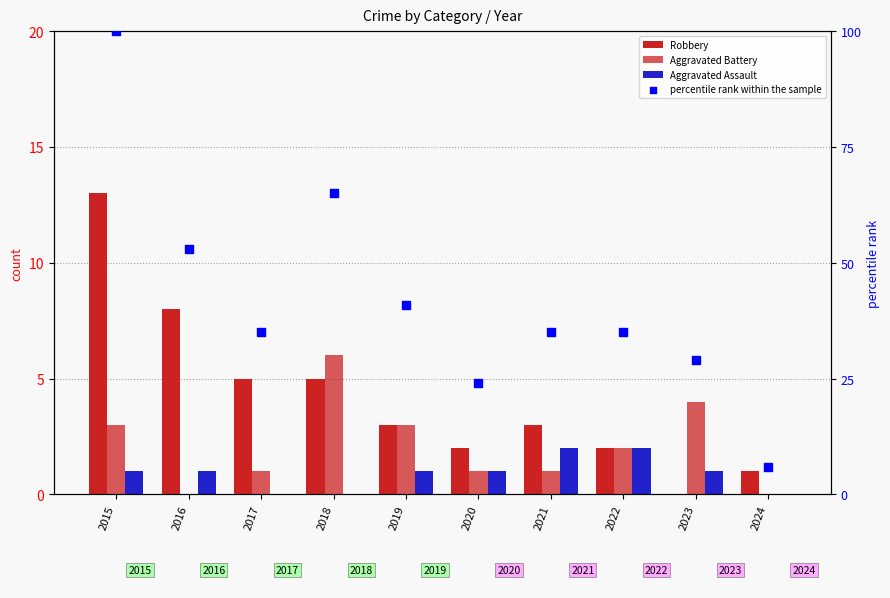

Which series has the largest total across all categories?

percentile rank within the sample